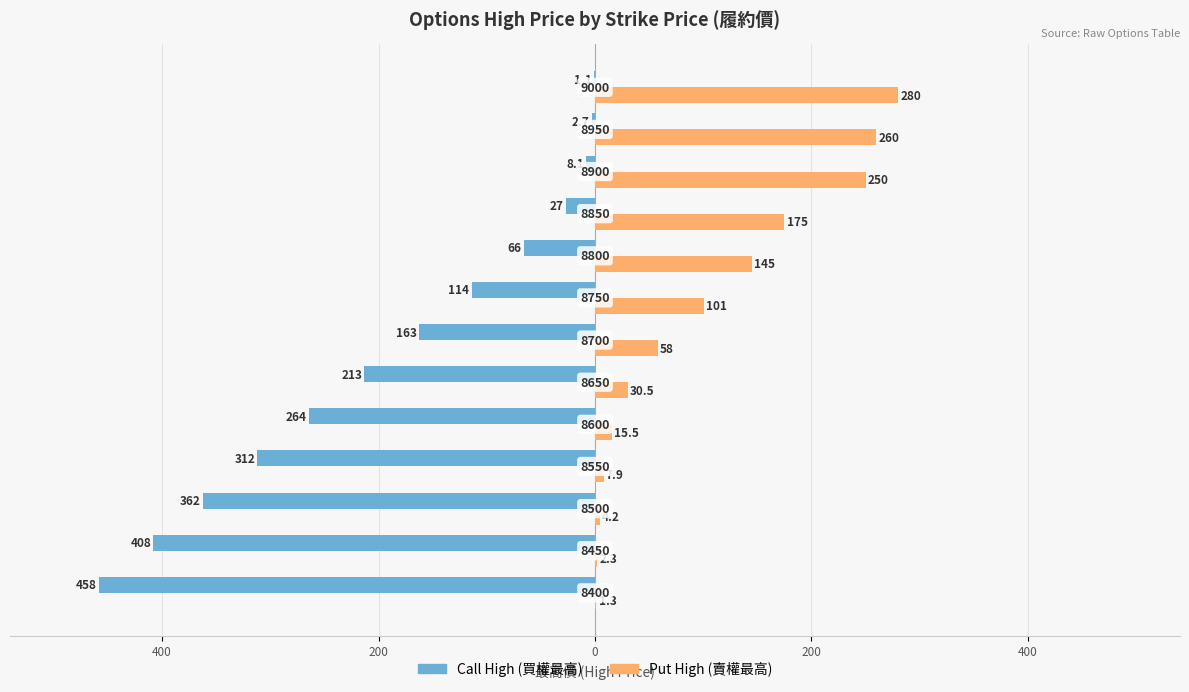

What are all the series names shown in the legend?

Call High (買權最高), Put High (賣權最高)